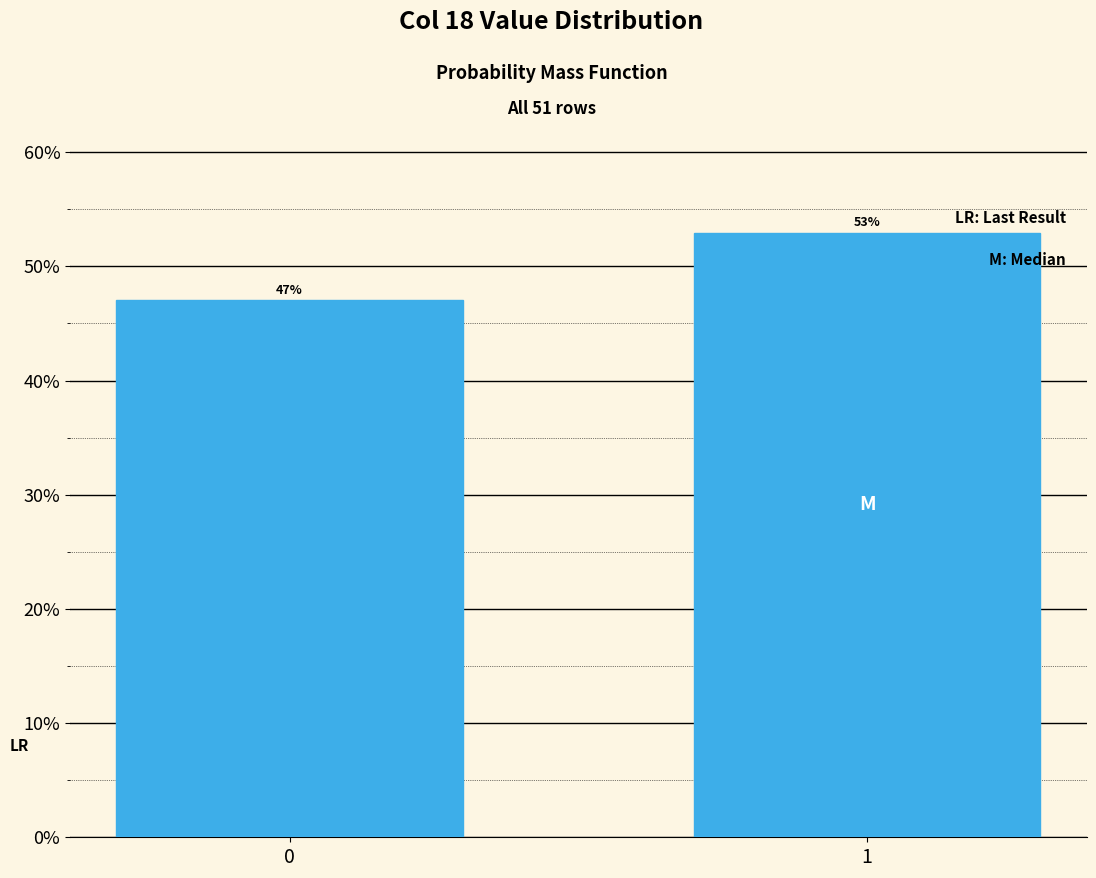

What is the sum of all values?

100.0